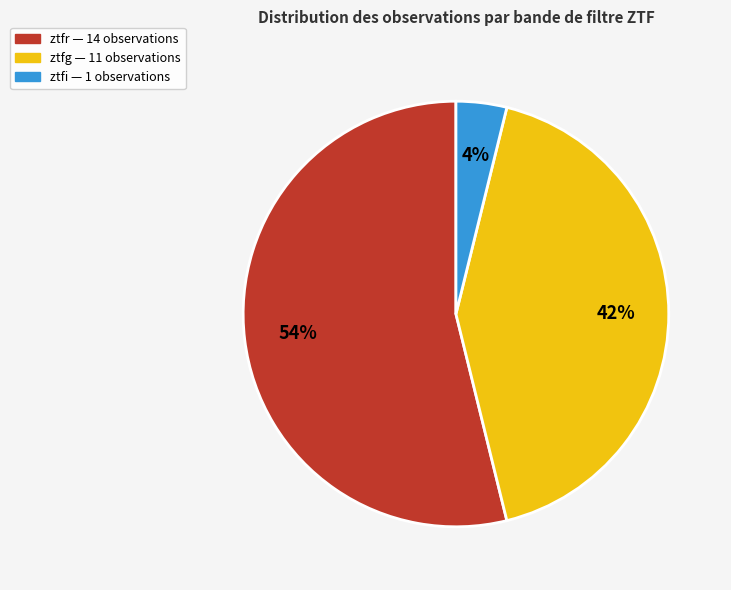

Combined, do ztfi and ztfr account for over 50%?

Yes